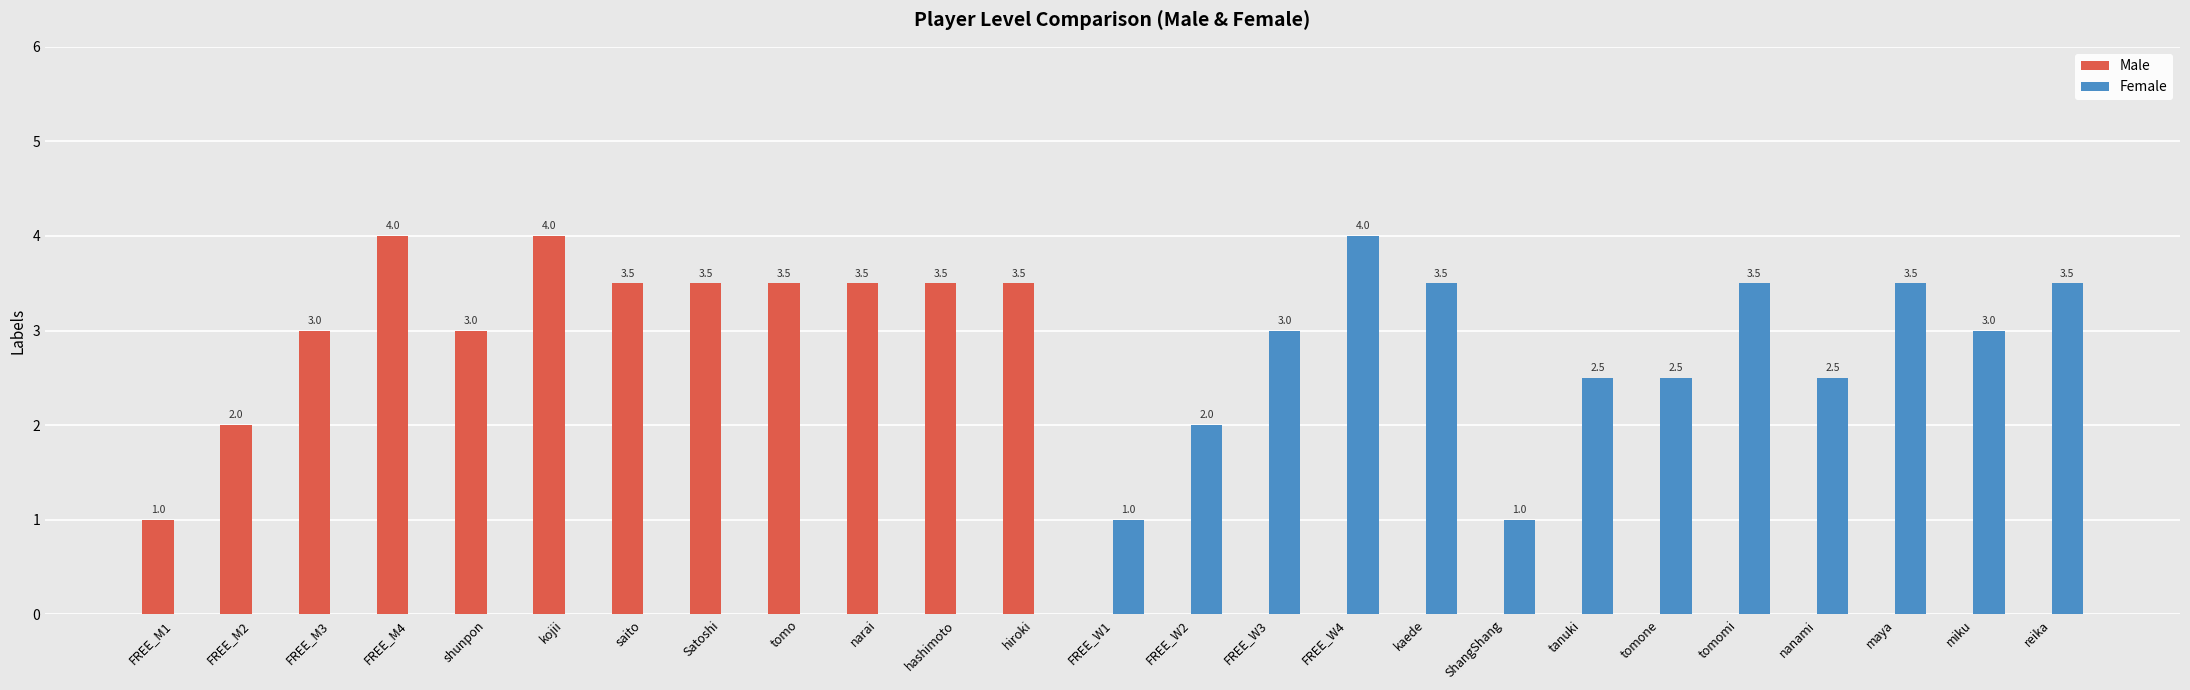

Between FREE_M3 and FREE_W2, which series saw the biggest shift?

Male